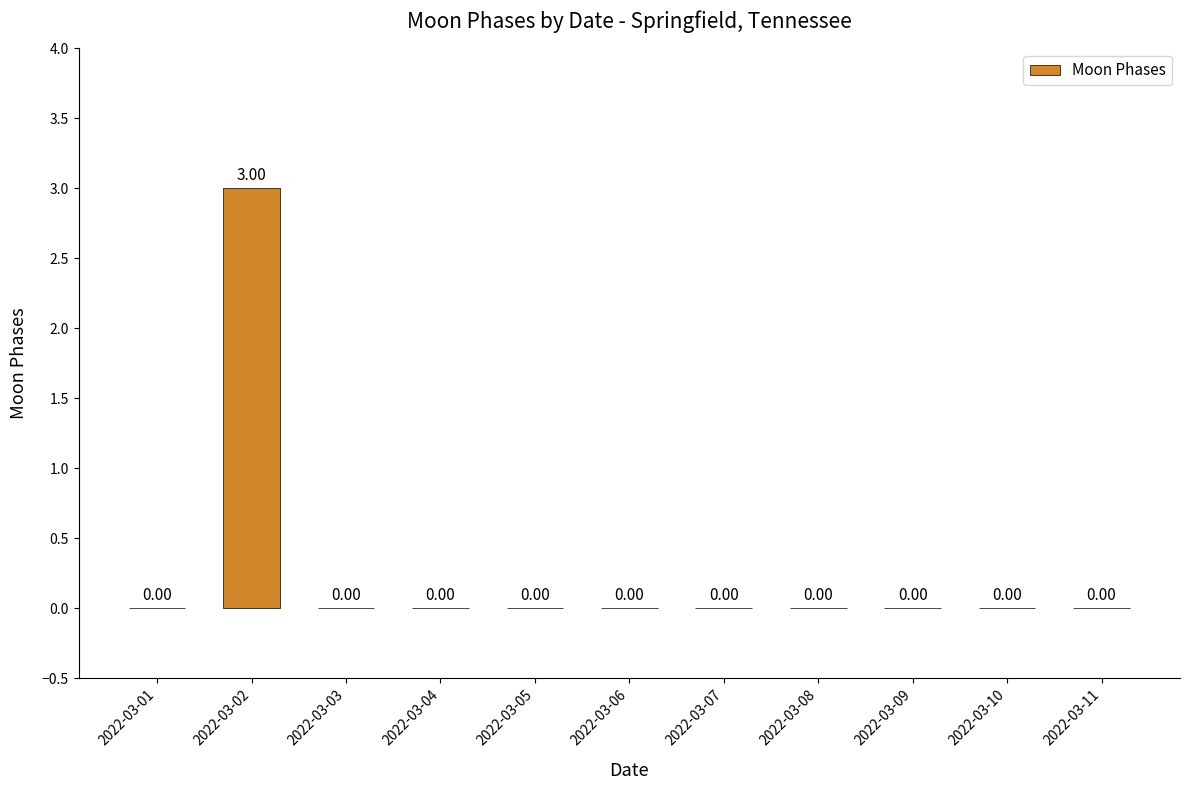

What is the sum of all values?

3